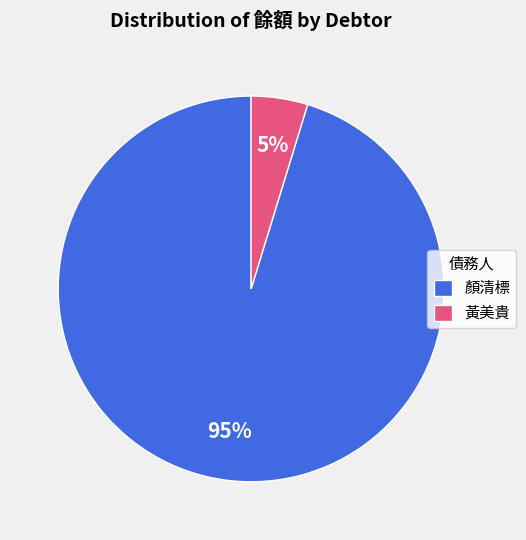

What percentage is the 黃美貴 slice, to the nearest percent?

5%